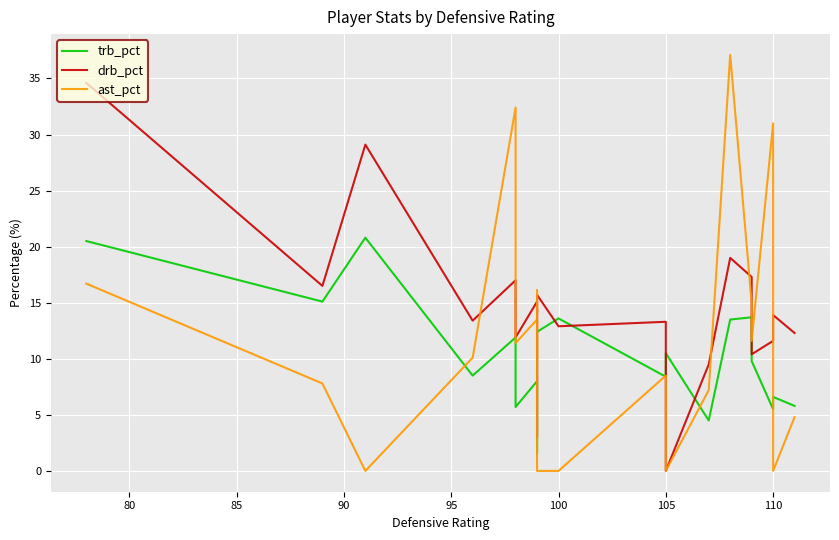

How many interior local valleys does the drb_pct series have?

8